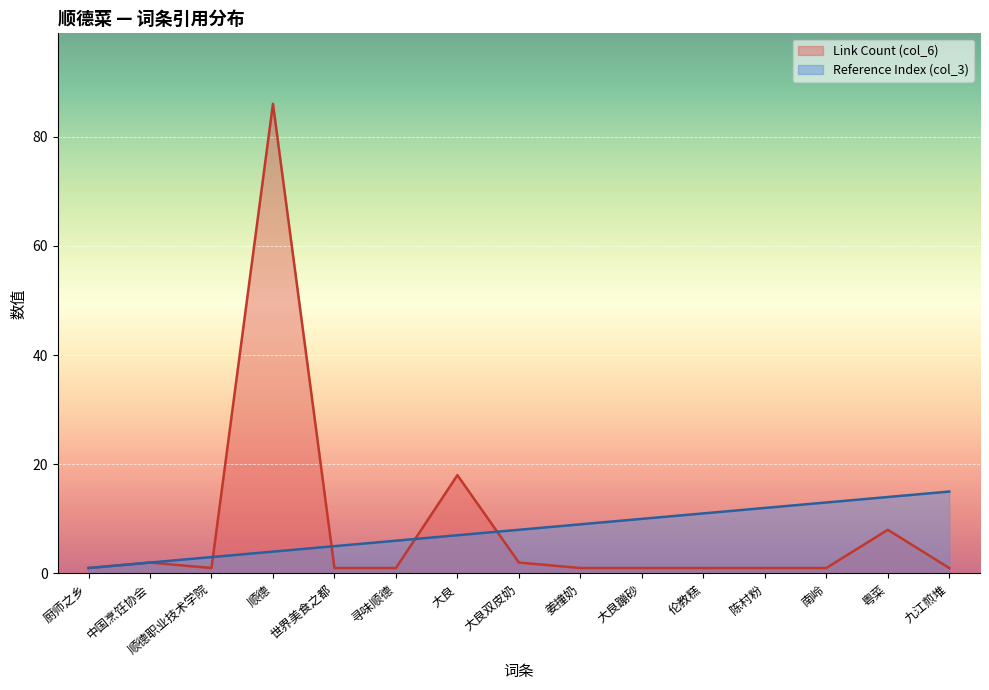

What is the greatest value displayed?

86